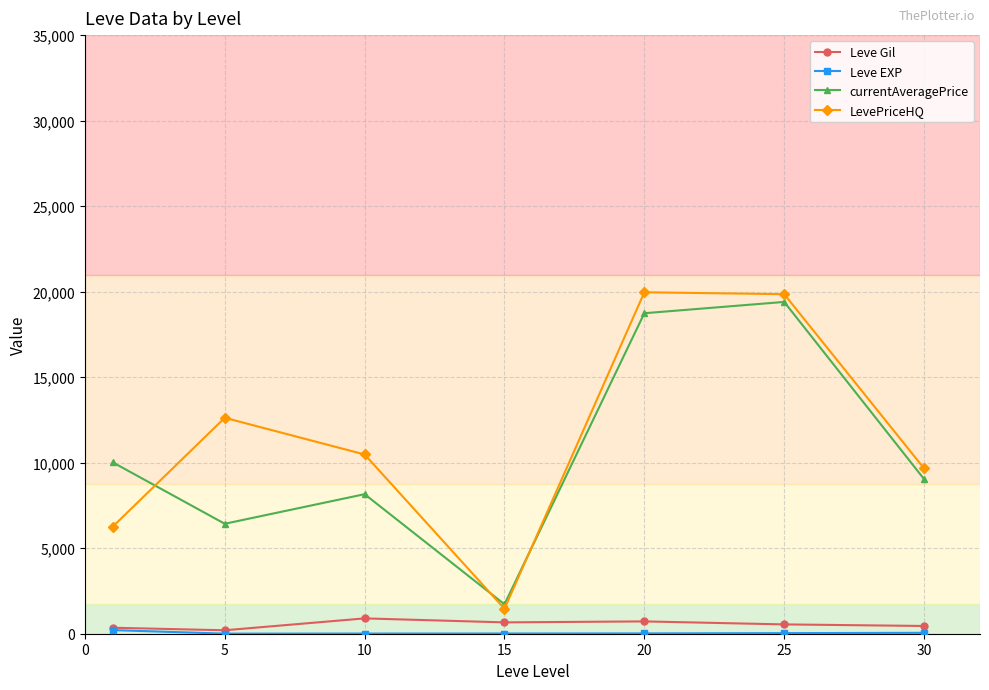

True or false: currentAveragePrice and Leve Gil cross at least once.

False